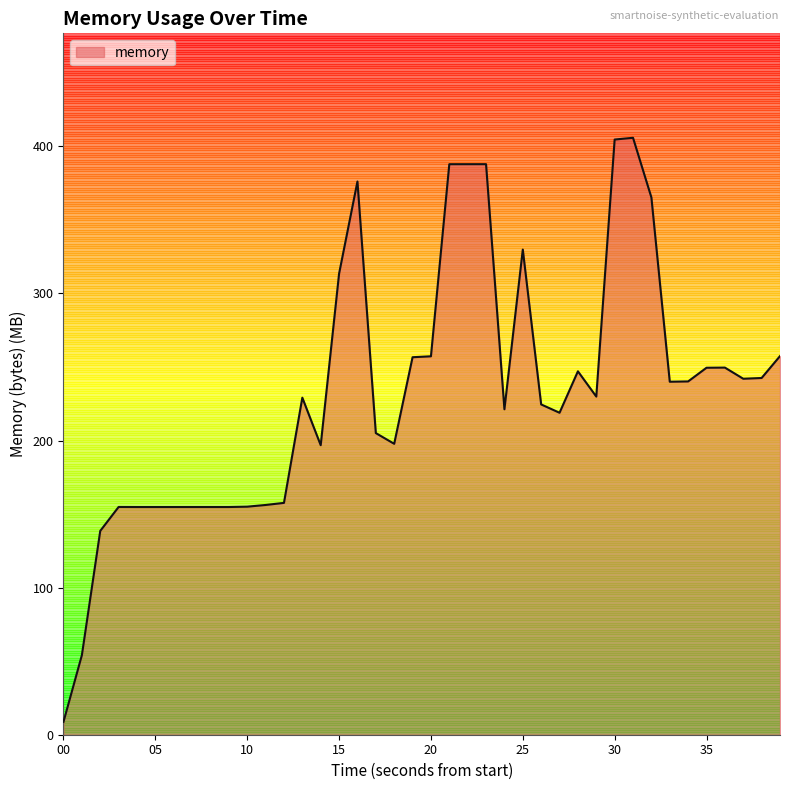

How many lines are shown in the chart?

1